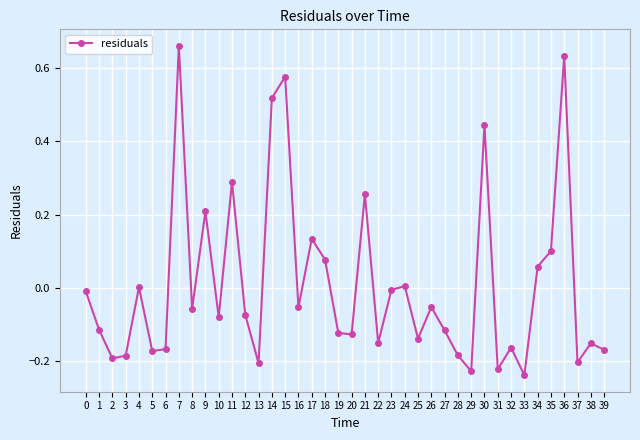

Is it true that the value at 39 is -0.2?

True